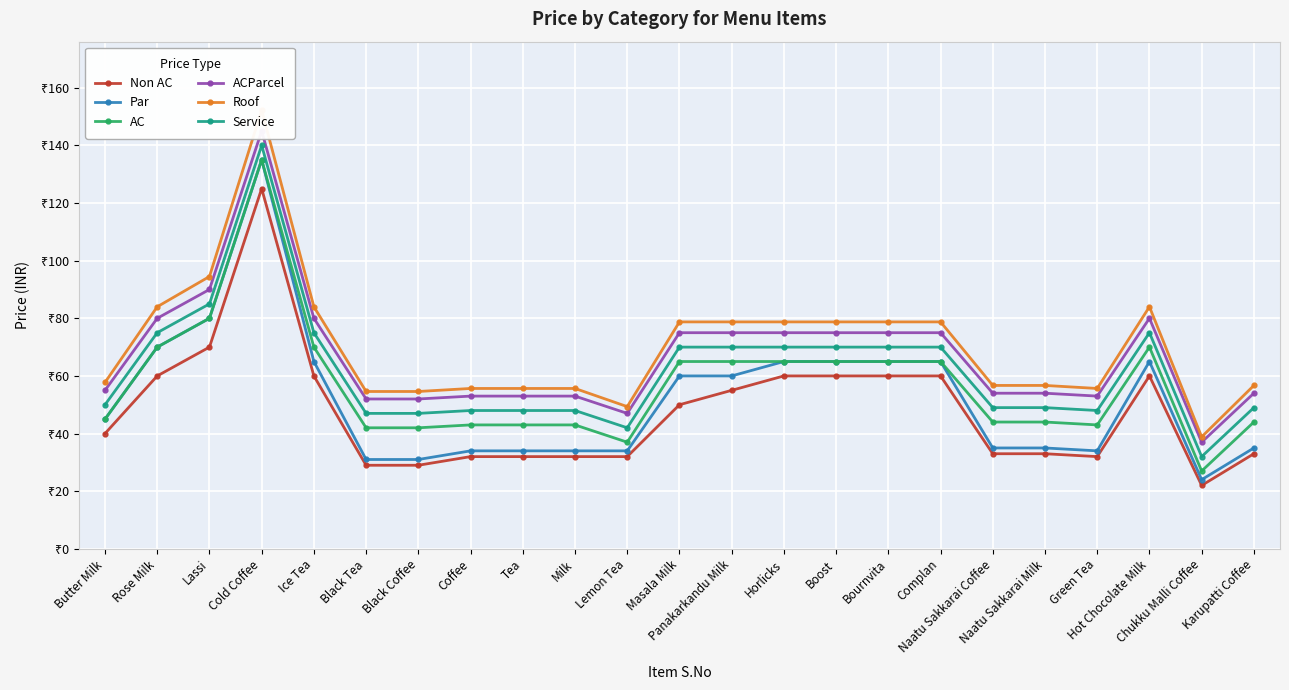

Is this an area chart (filled region under the line)?

No